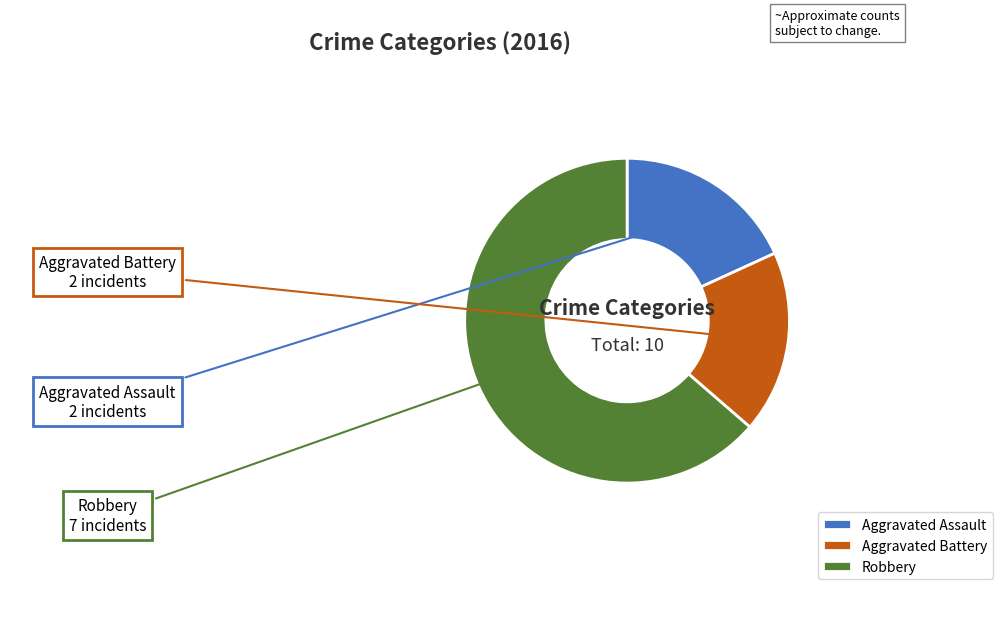

Combined, do Robbery and Aggravated Battery account for over 50%?

Yes